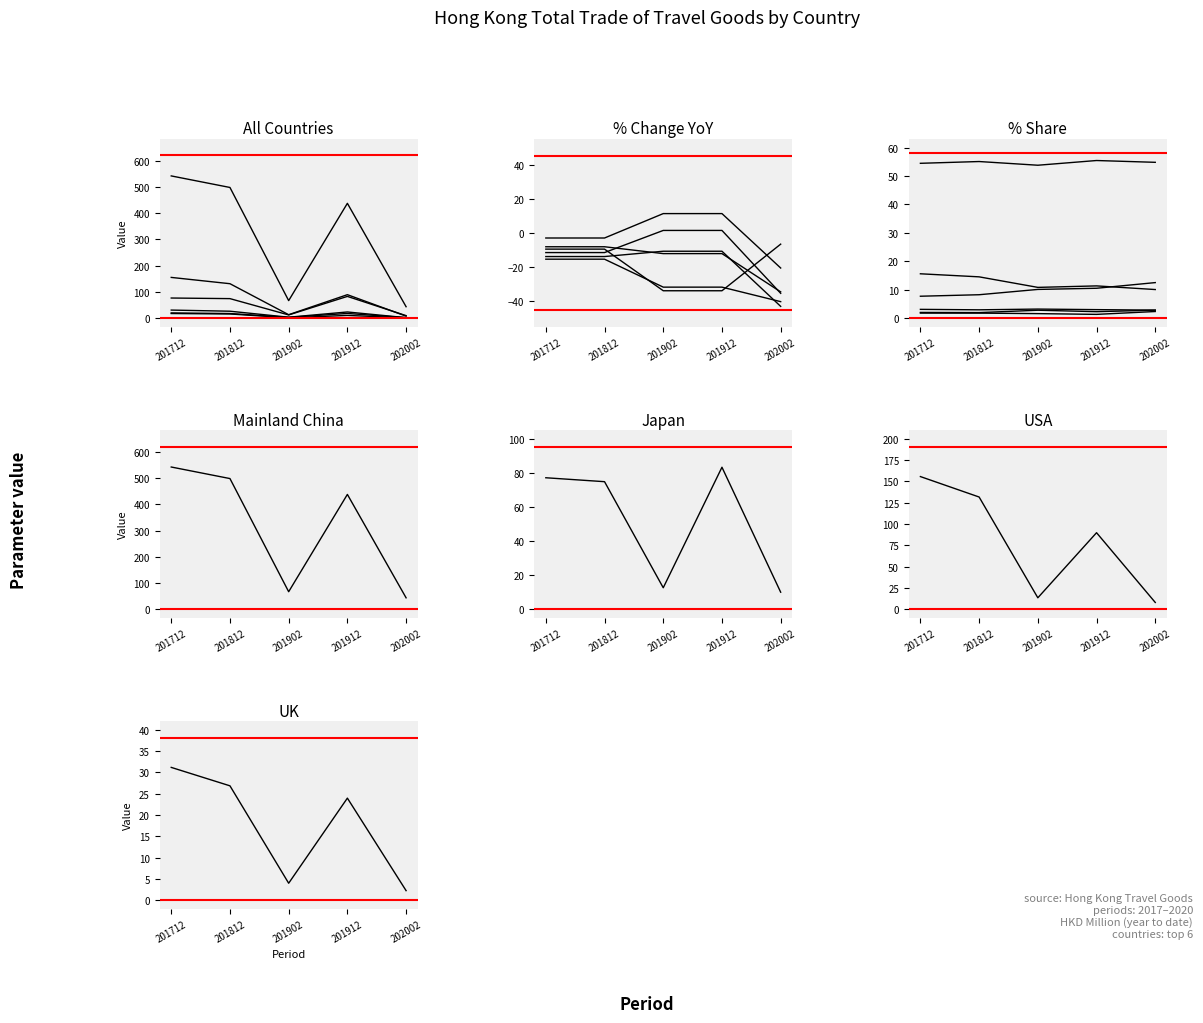

Reading right to left, list all the values displayed in this chart.

CHINESE MAINLAND (MAINLAND CHINA): 202002=44.0	201912=437.6	201902=67.2	201812=498.0	201712=542.0
JAPAN: 202002=10.1	201912=83.2	201902=12.7	201812=74.8	201712=77.1
U S A: 202002=8.1	201912=89.8	201902=13.6	201812=131.6	201712=155.6
UNITED KINGDOM: 202002=2.3	201912=24.0	201902=4.0	201812=26.9	201712=31.2
FRANCE: 202002=2.8	201912=2.3	201902=2.8	201812=2.0	201712=2.0
ITALY: 202002=2.4	201912=1.4	201902=1.6	201812=1.8	201712=1.8